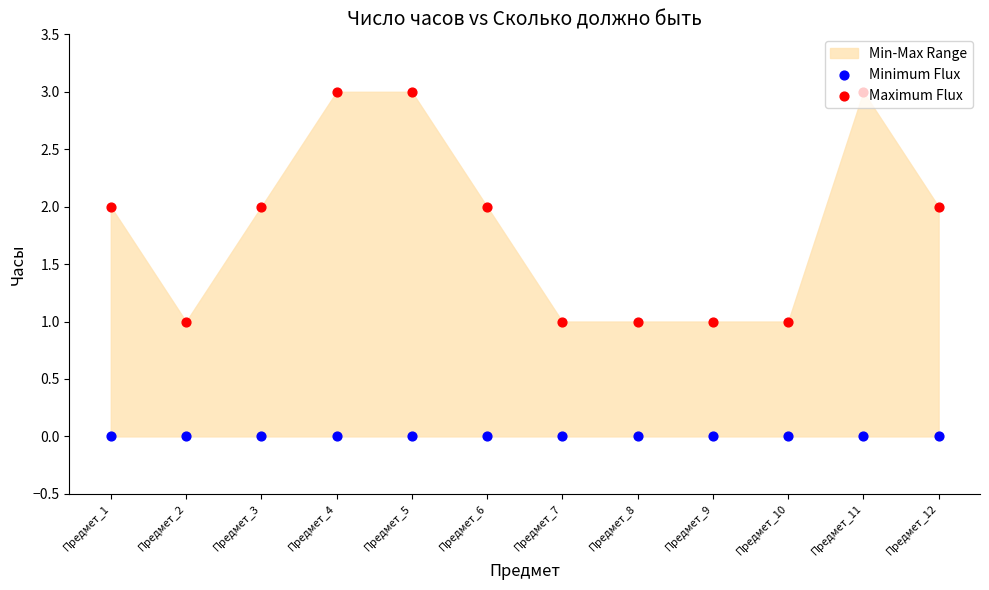

What is the total value across all series at Предмет_5?

3